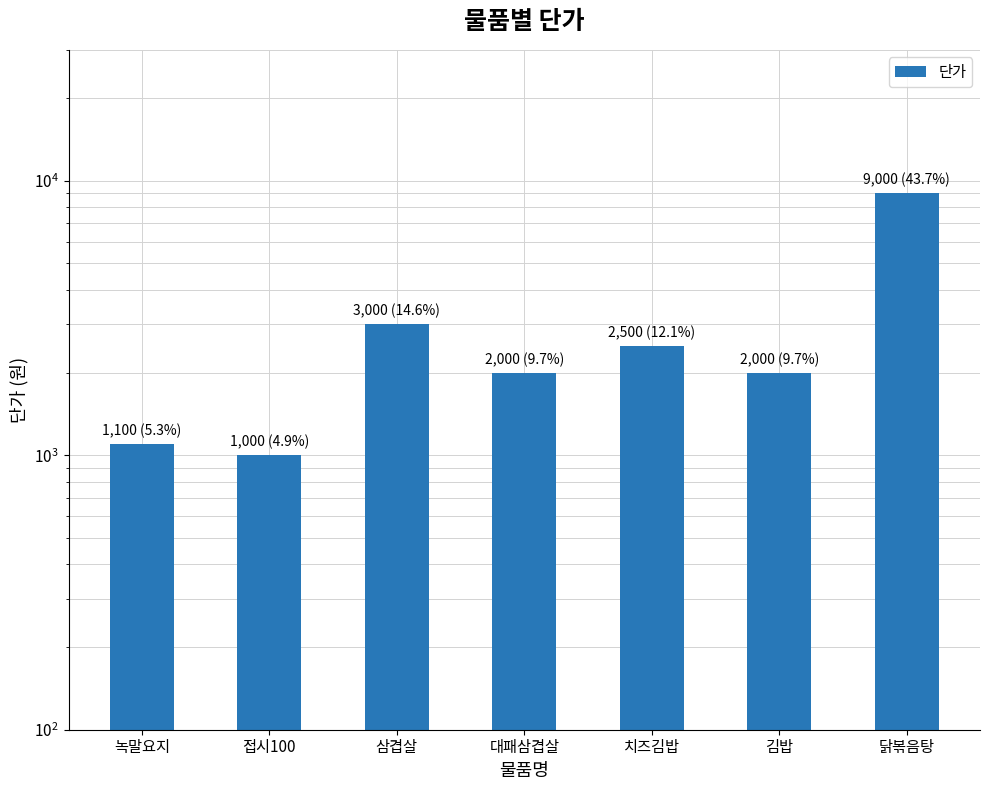

True or false: the data shows 12562 at 닭볶음탕.

False